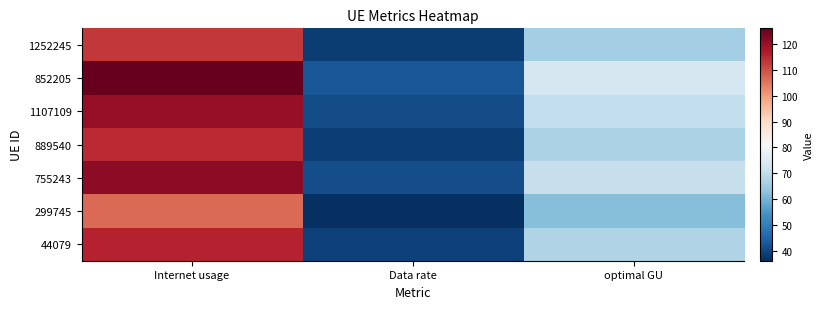

Reading right to left, transcribe all the data shown in this chart.

1252245: optimal GU=65.8	Data rate=38.3	Internet usage=113.0
852205: optimal GU=73.4	Data rate=42.8	Internet usage=126.1
1107109: optimal GU=70.0	Data rate=40.8	Internet usage=120.2
889540: optimal GU=66.8	Data rate=38.9	Internet usage=114.7
755243: optimal GU=70.6	Data rate=41.1	Internet usage=121.2
299745: optimal GU=62.1	Data rate=36.2	Internet usage=106.6
44079: optimal GU=67.5	Data rate=39.3	Internet usage=115.9